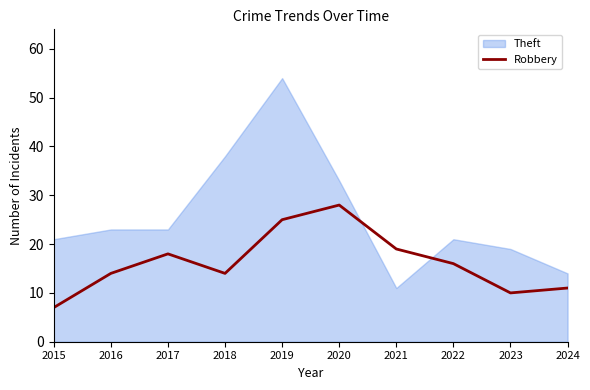

At 2022, list the series in order from largest to smallest.

Theft, Robbery